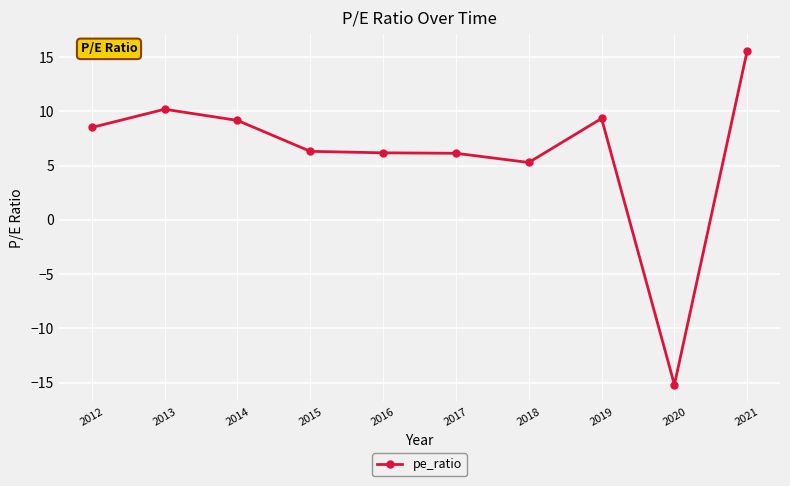

Count the number of values greater than 8.

5